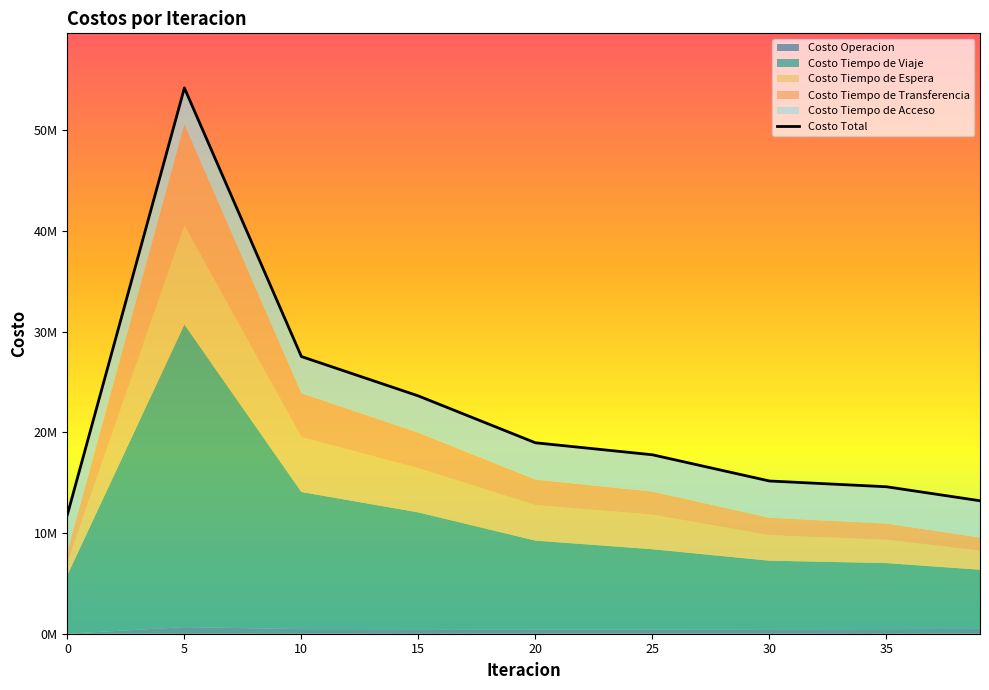

Does the chart display data point markers on the line(s)?

No